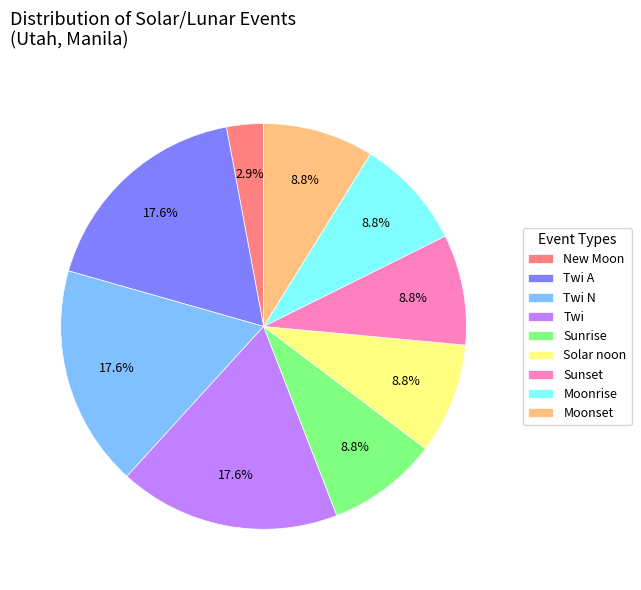

Is it true that New Moon is 16% of the pie?

False